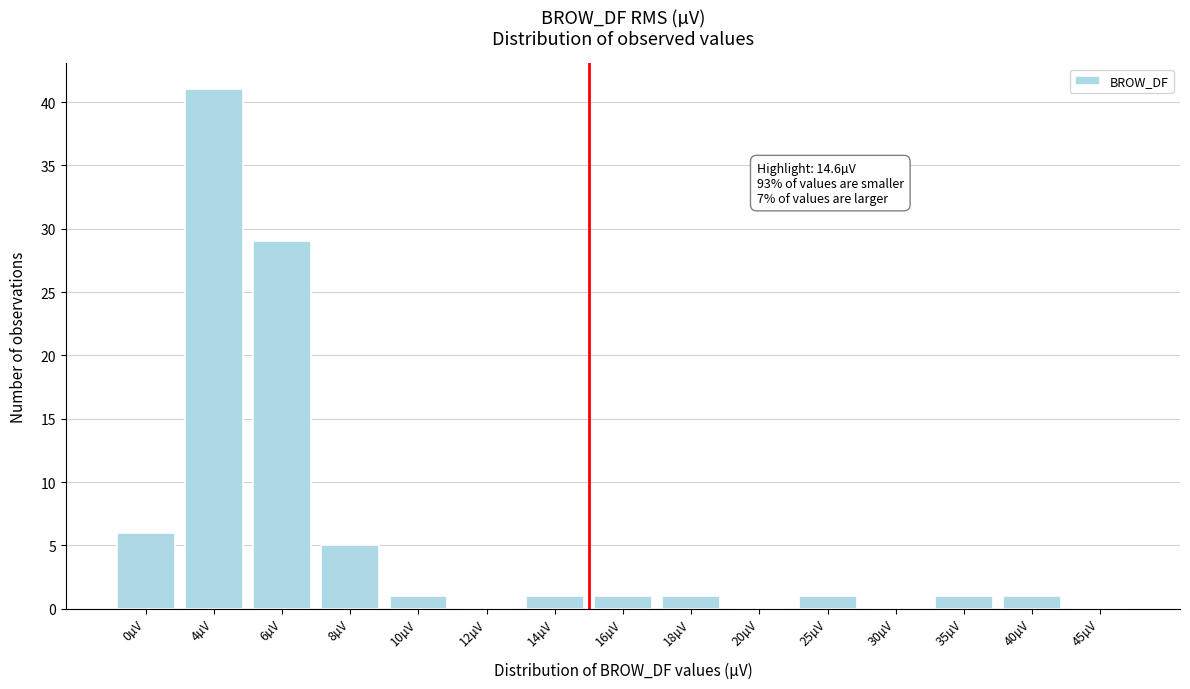

Reading right to left, extract all data points from this chart.

45µV=0	40µV=1	35µV=1	30µV=0	25µV=1	20µV=0	18µV=1	16µV=1	14µV=1	12µV=0	10µV=1	8µV=5	6µV=29	4µV=41	0µV=6